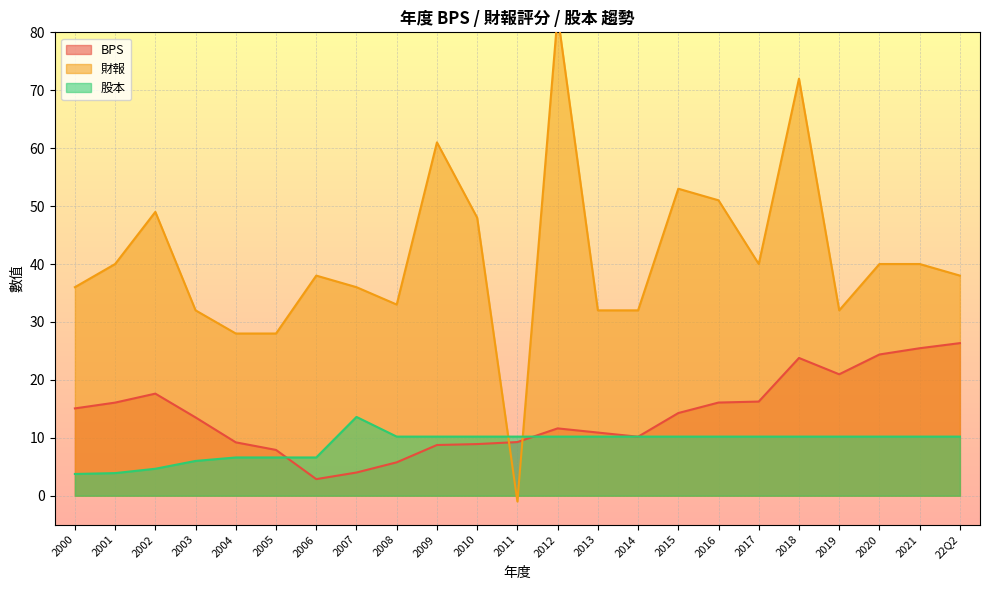

What is the greatest value displayed?

83.0